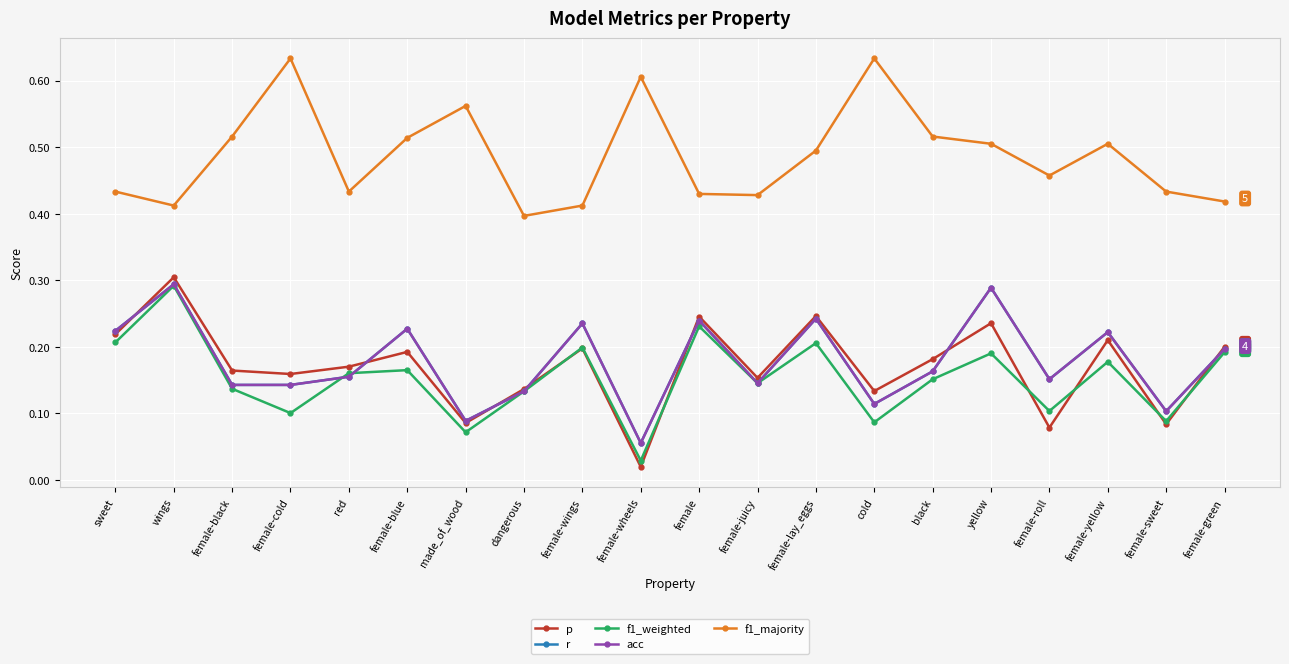

The r series shows 0.0 at cold. True or false?

False